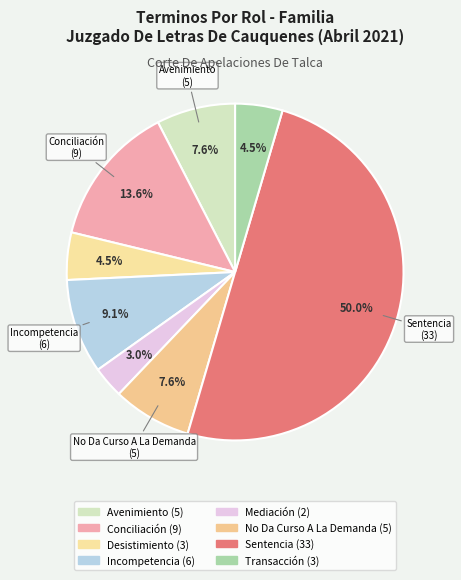

How many segments does this pie chart have?

8